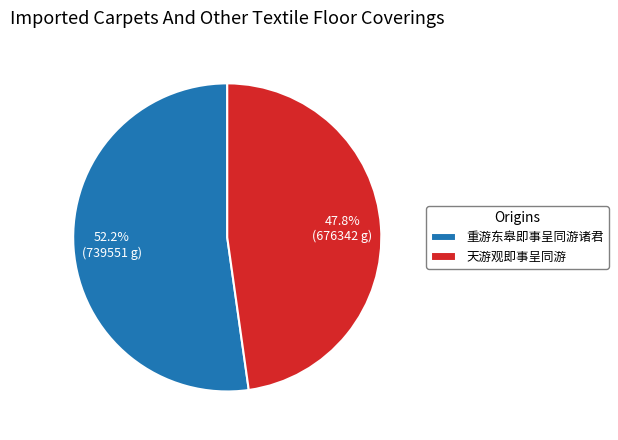

Between 重游东皋即事呈同游诸君 and 天游观即事呈同游, which is larger?

重游东皋即事呈同游诸君